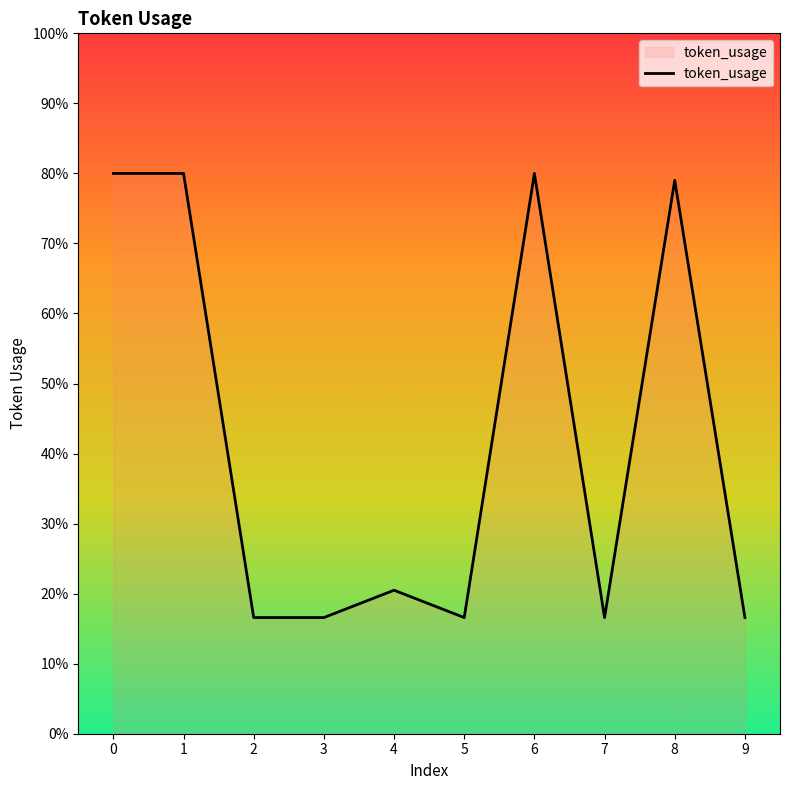

Is this an area chart (filled region under the line)?

Yes